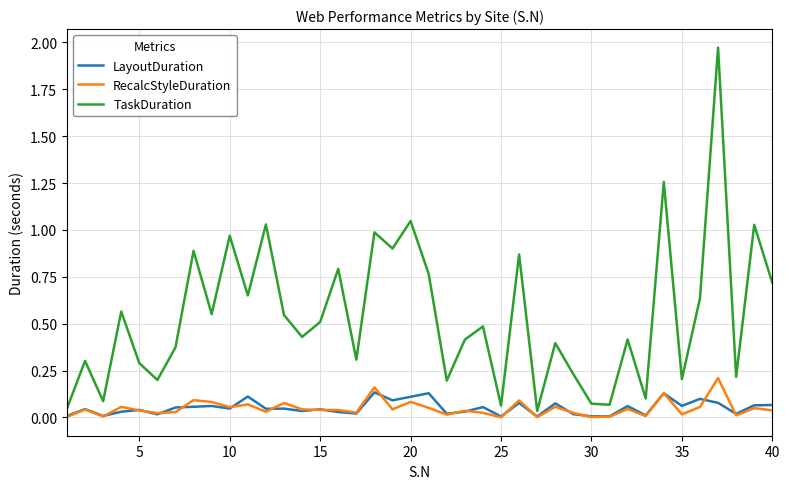

True or false: RecalcStyleDuration and TaskDuration intersect in this chart.

False